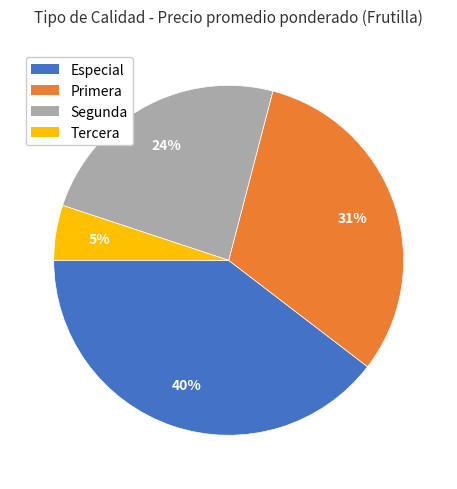

Which has a higher value, Especial or Tercera?

Especial